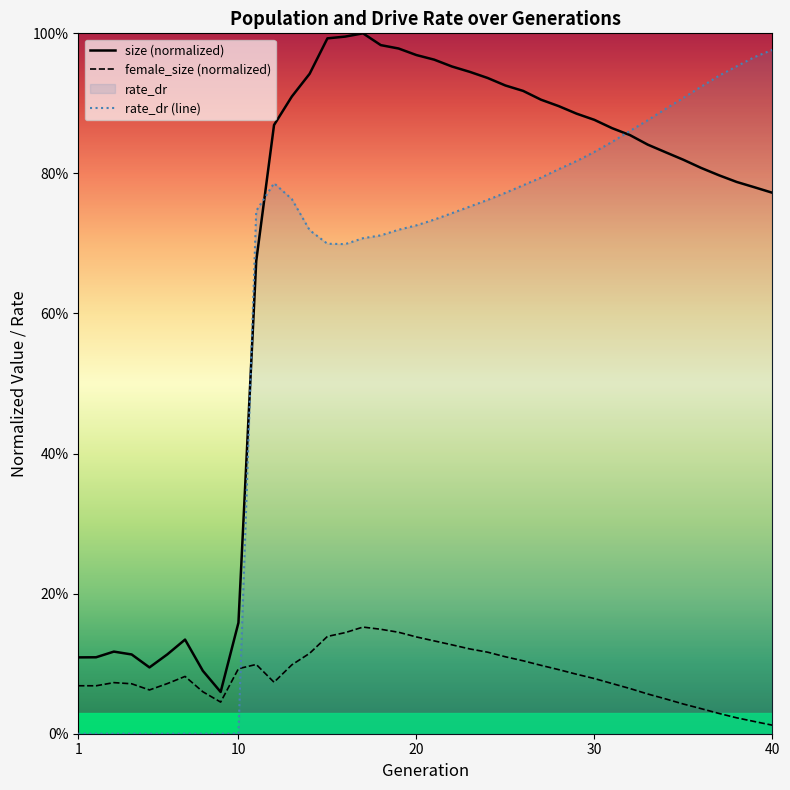

True or false: female_size and rate_dr intersect in this chart.

True